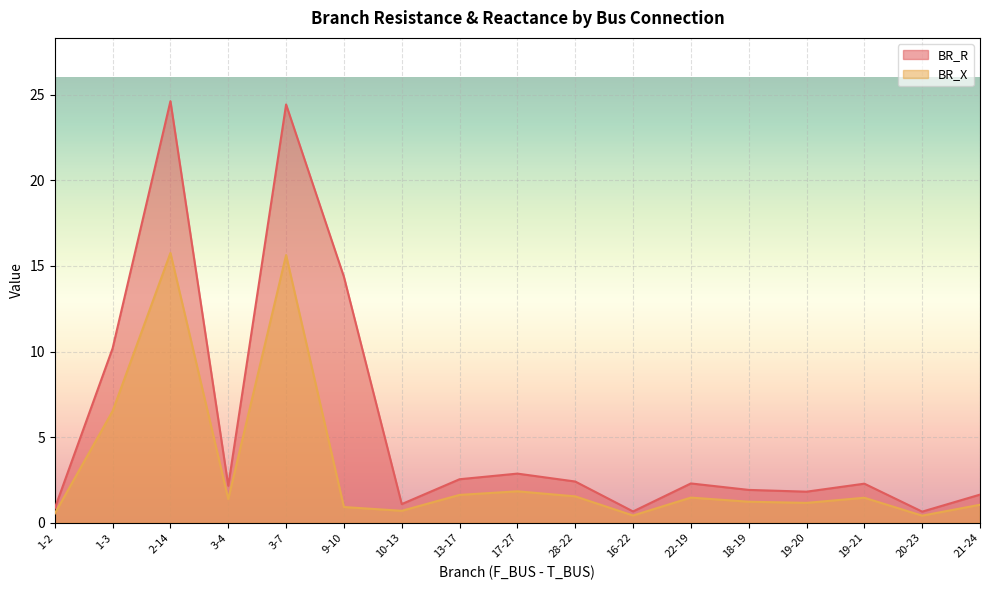

What is the label of the 7th point from the left?

10-13